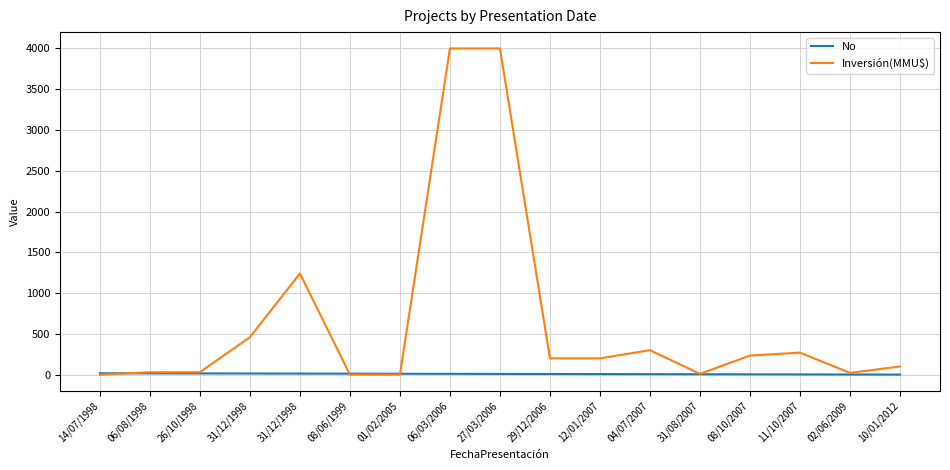

At how many categories does at least one series exceed 3162?

2